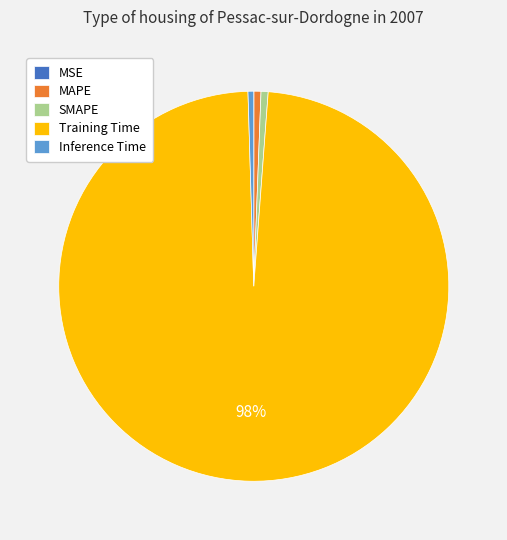

Which slice is the largest?

Training Time